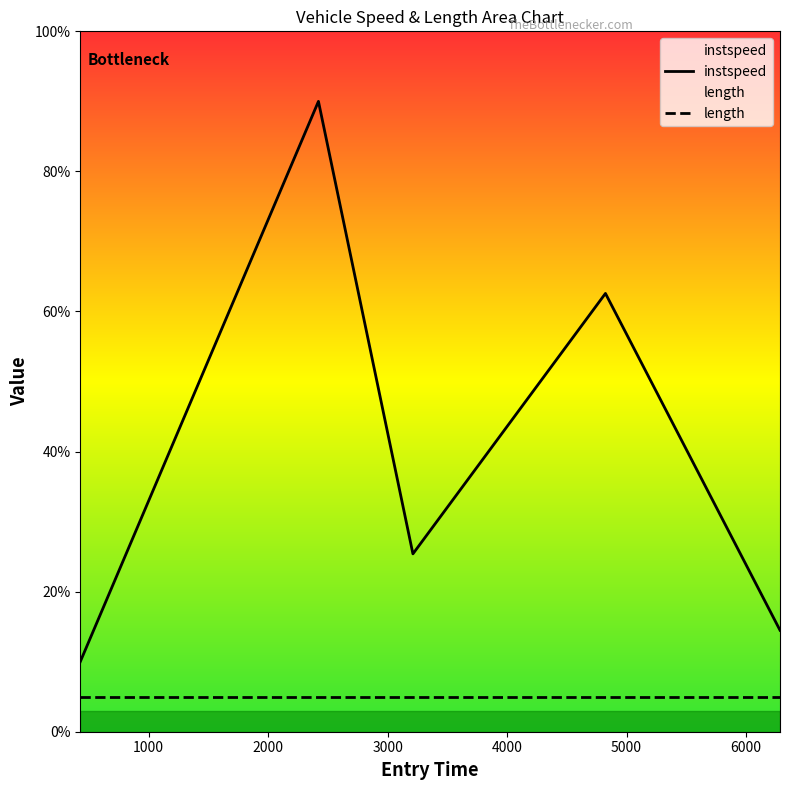

What is the sum of the values at 3211.6707231852993 and 2420.969161056959?

115.4